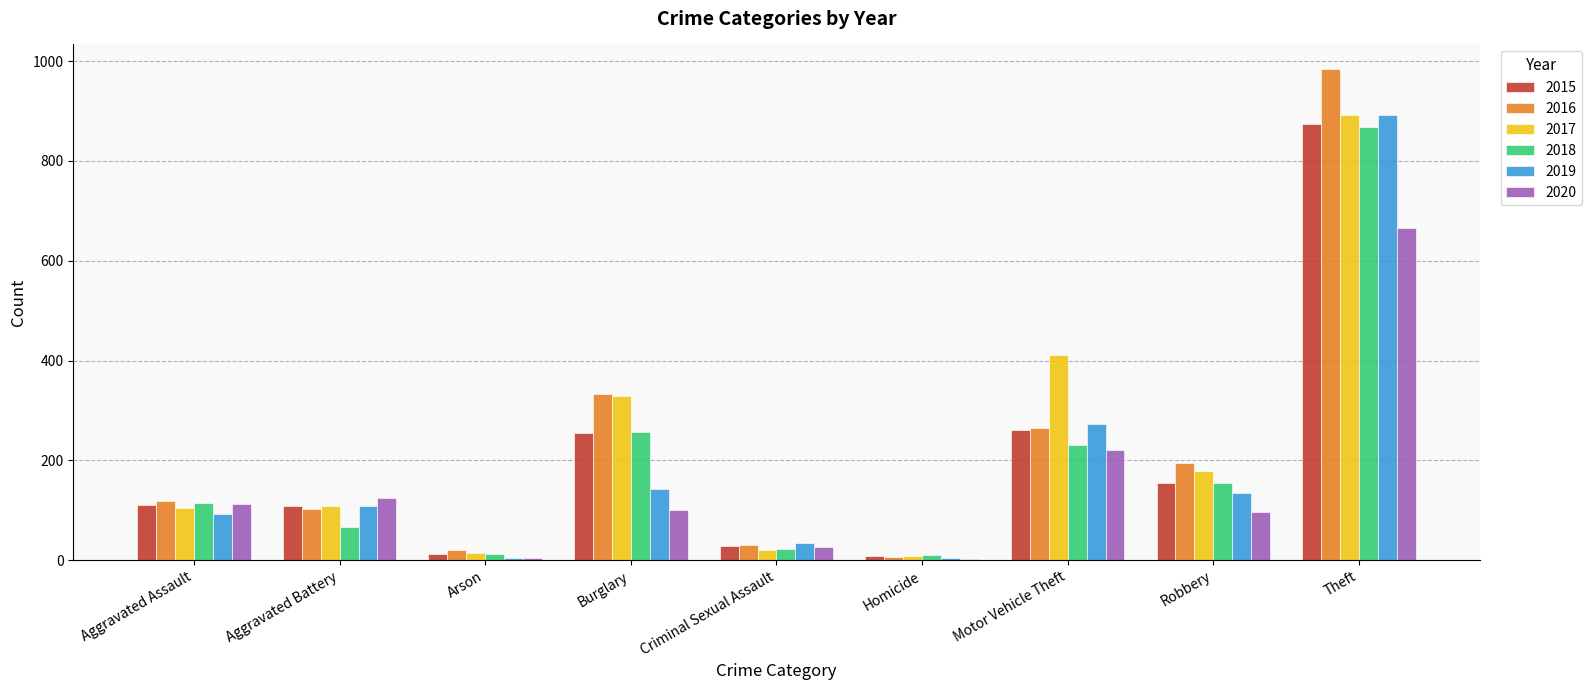

What value does the 2020 series have at Theft, to the nearest 50?

650